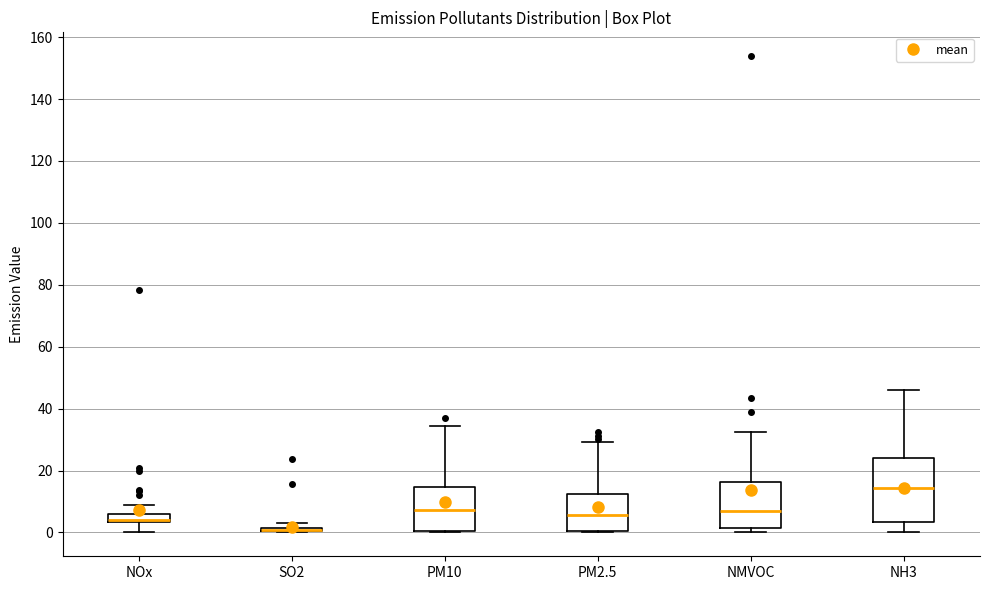

Where does the median line of the box for NMVOC sit on the y-axis? The values are not printed on the chart, so give them approximately, as read against the axis.

6